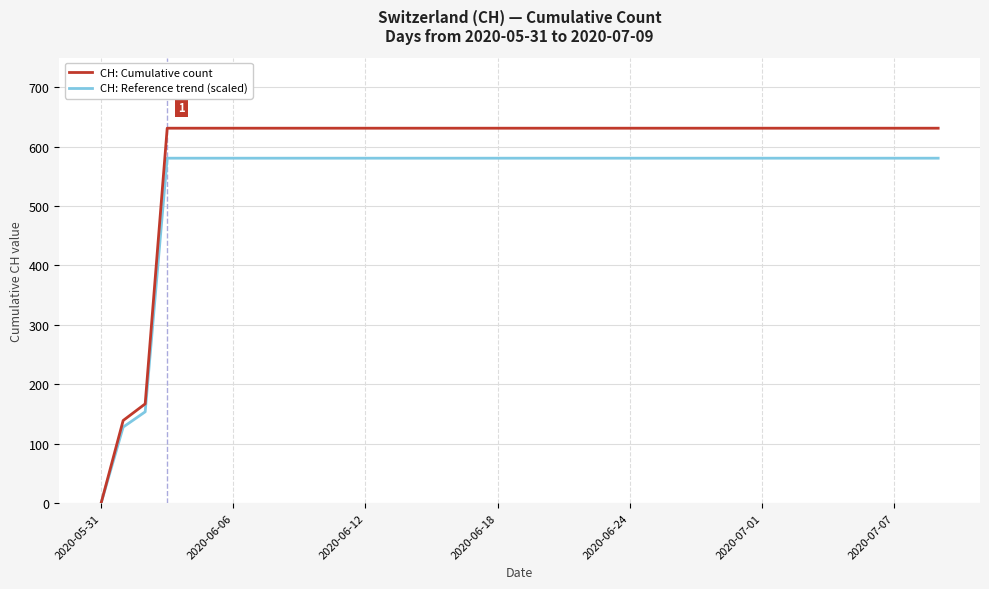

Which series has the largest total across all categories?

CH: Cumulative count